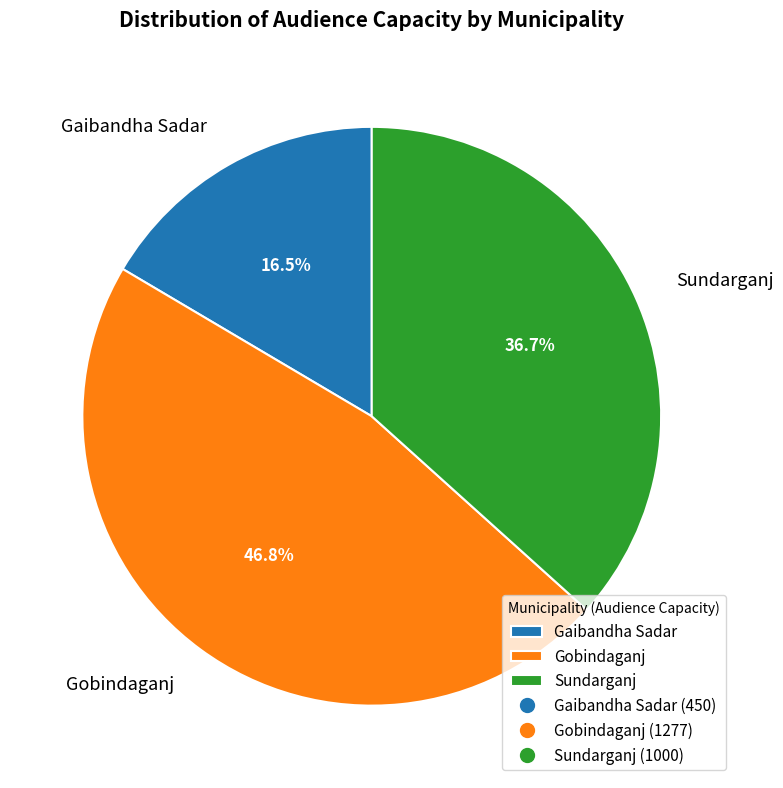

How many slices are in this pie chart?

3